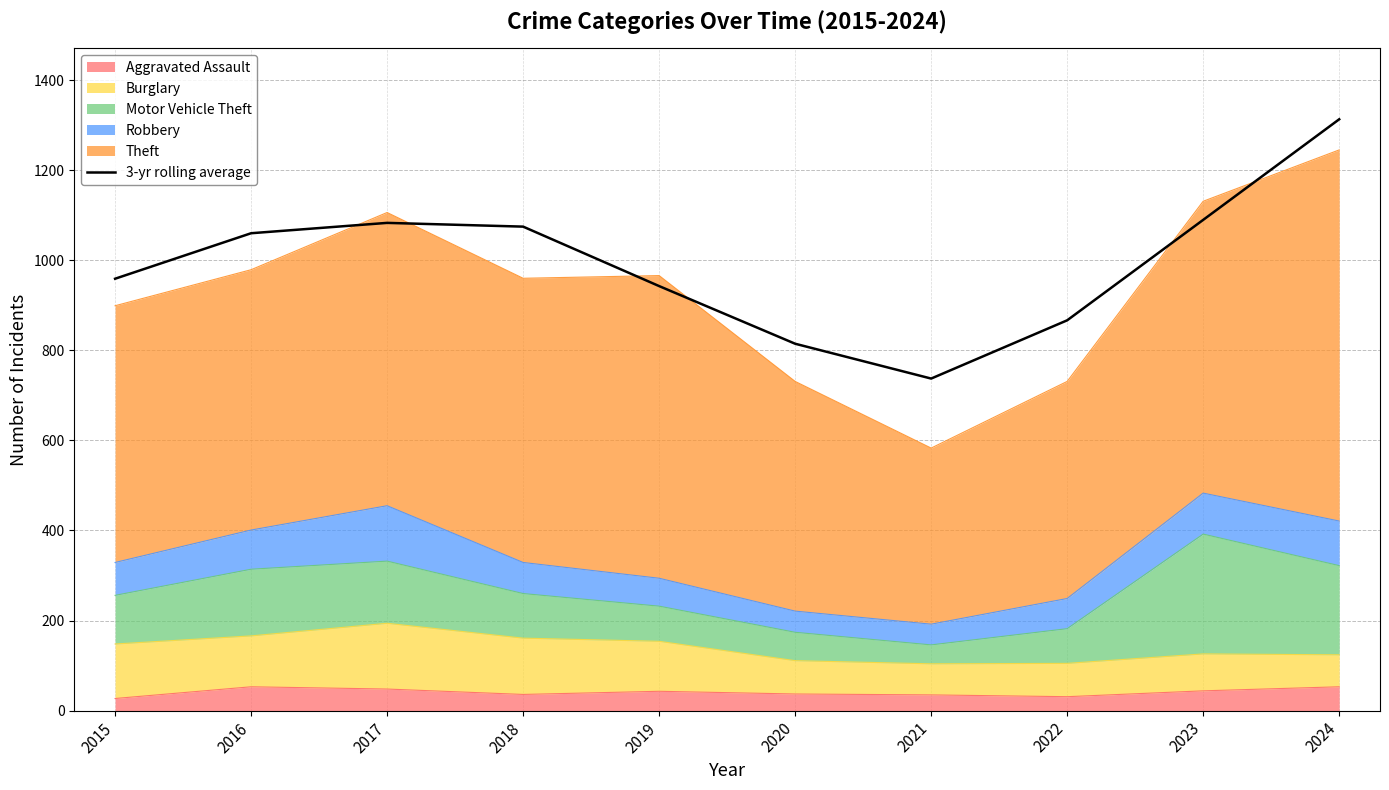

How many lines are shown in the chart?

1